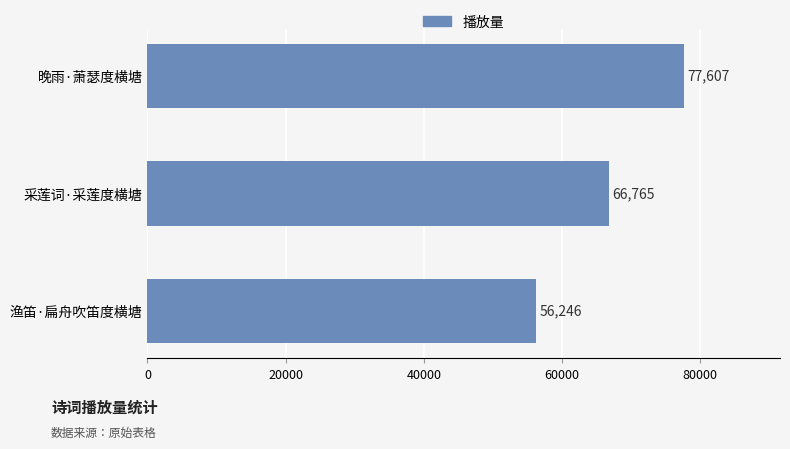

Reading top to bottom, what are all the values shown in this chart?

晚雨·萧瑟度横塘=77607	采莲词·采莲度横塘=66765	渔笛·扁舟吹笛度横塘=56246